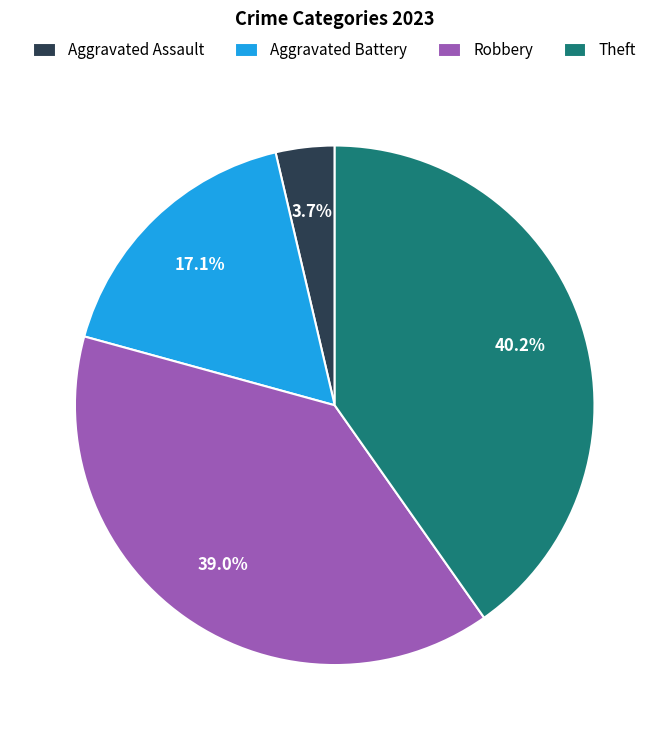

How many segments does this pie chart have?

4